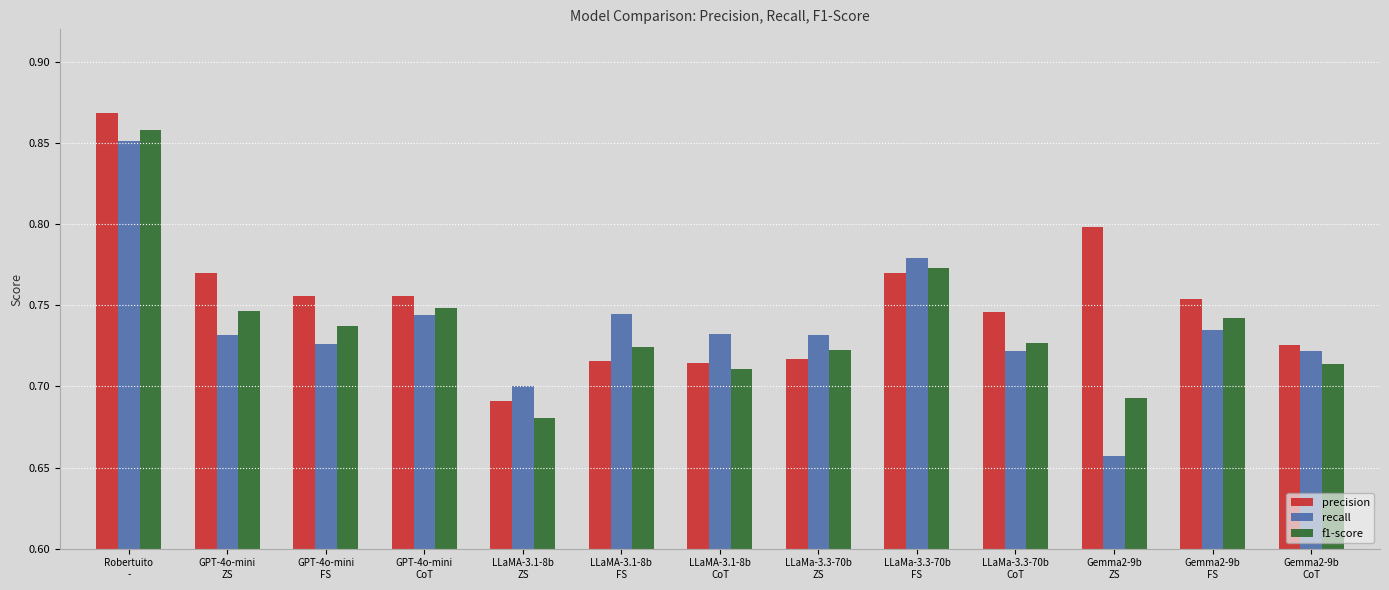

Which series has the widest spread of values?

recall